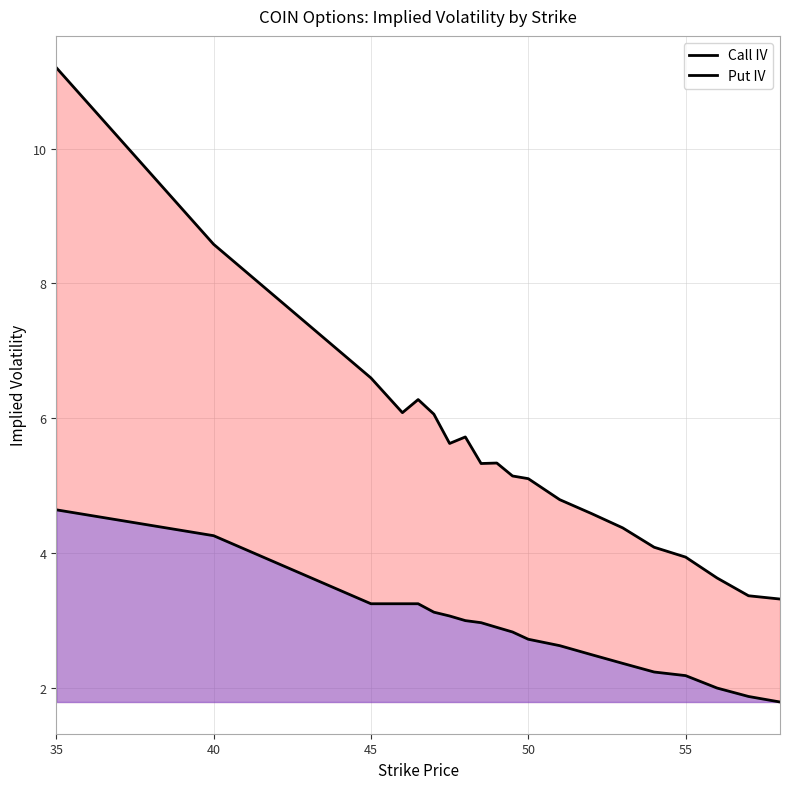

At which label does Call IV first exceed 5?

35